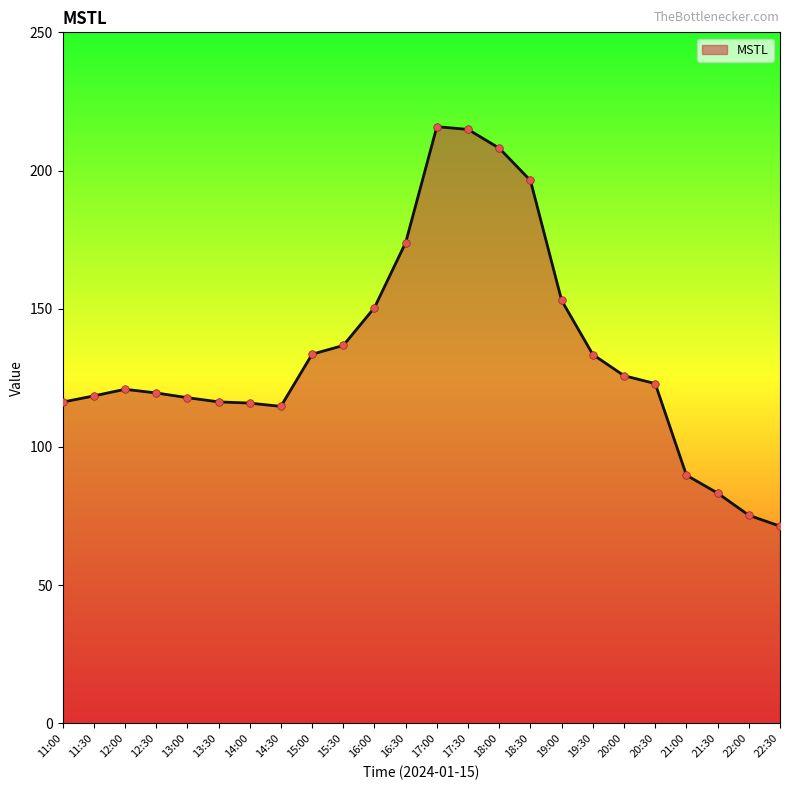

Which has a higher value, 14:30 or 22:00?

14:30